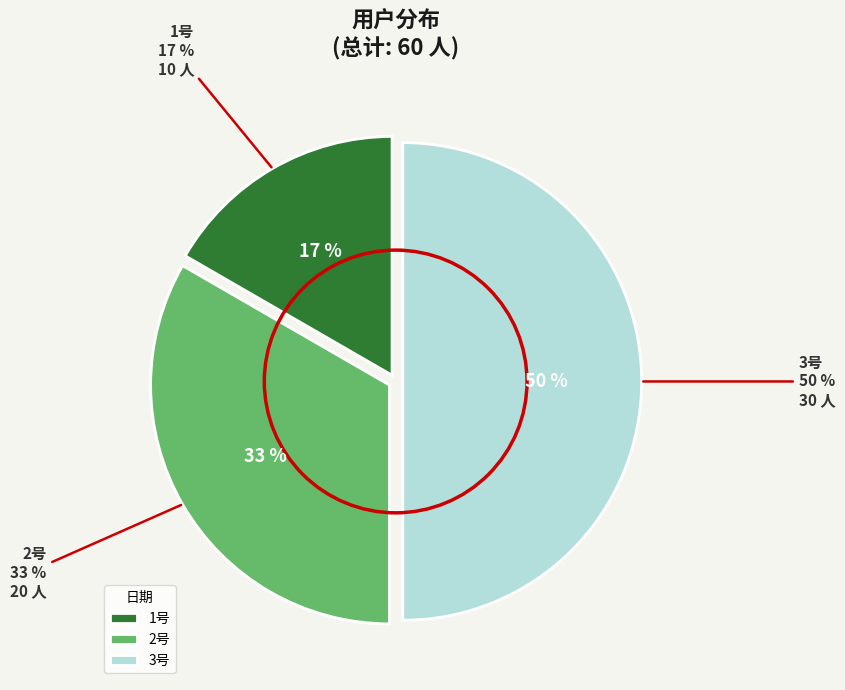

Is it true that 1号 is 7% of the pie?

False